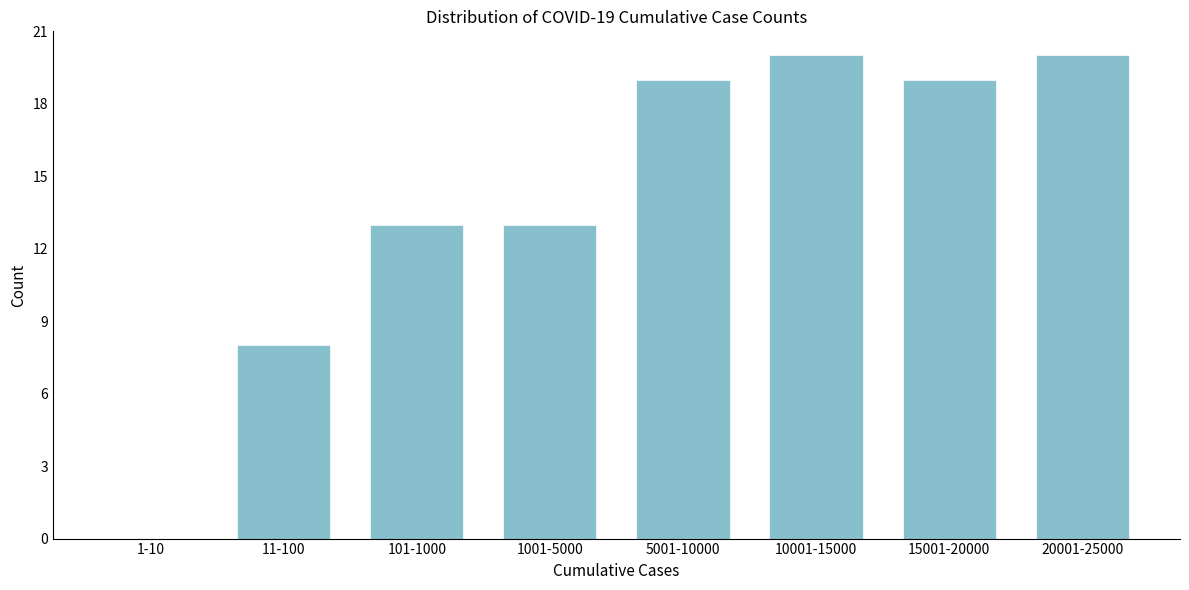

Reading right to left, list all the values displayed in this chart.

20001-25000=20	15001-20000=19	10001-15000=20	5001-10000=19	1001-5000=13	101-1000=13	11-100=8	1-10=0